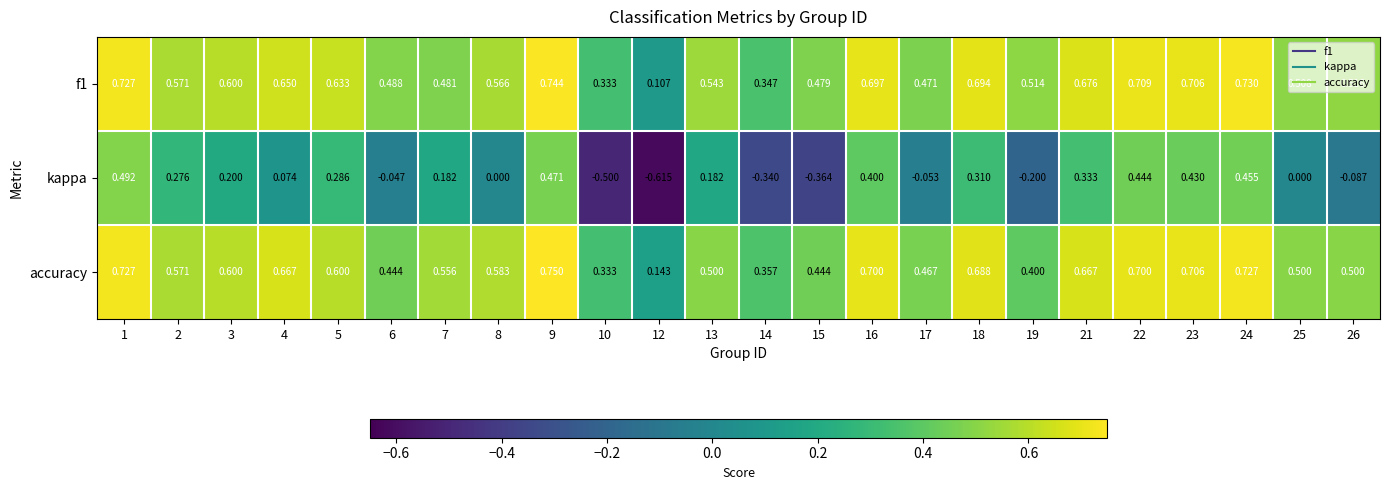

Is the value of kappa at 13 greater than the value of f1 at 8?

No